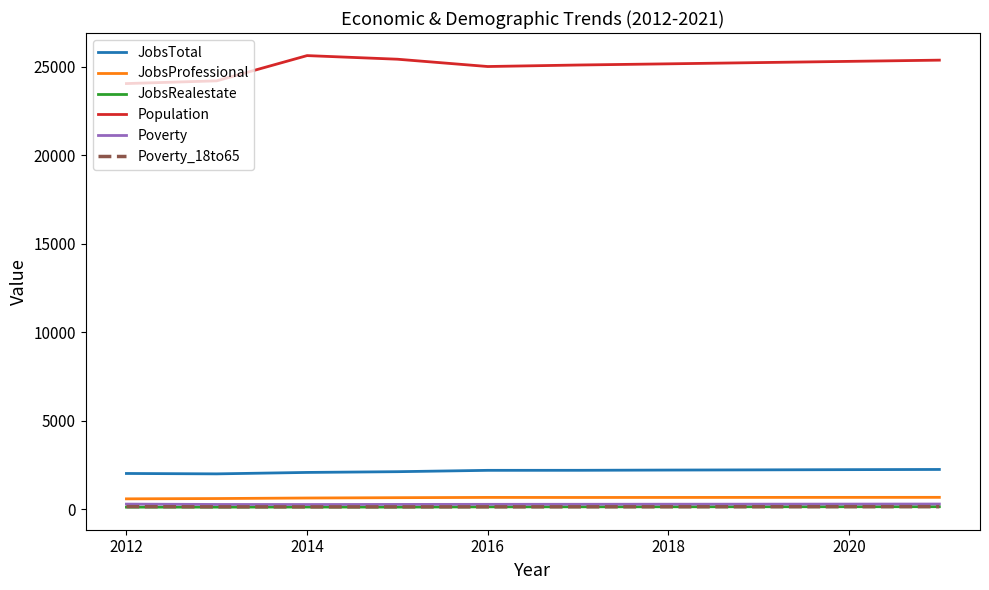

Which series has the widest spread of values?

Population